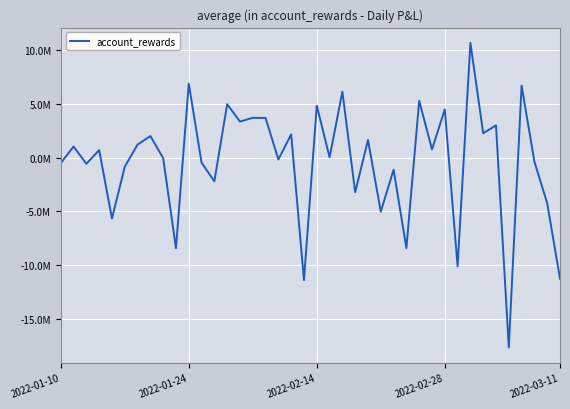

Does the chart have visible grid lines?

Yes